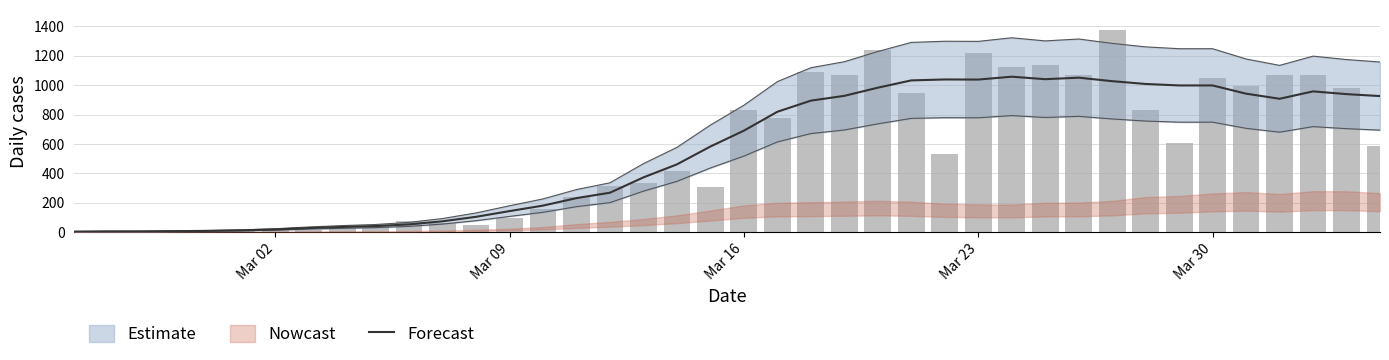

What is the spread (max minus min) of values at Mar 30?

52.3